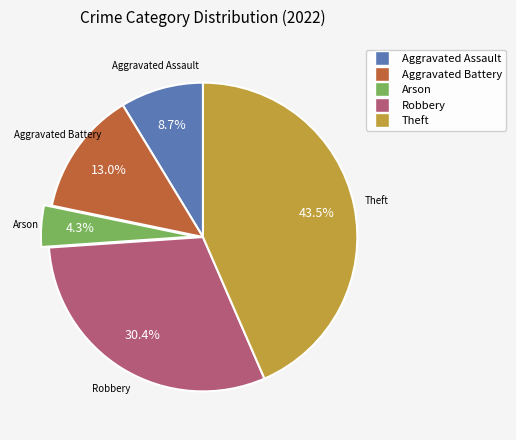

Does Theft account for over 50% of the chart?

No